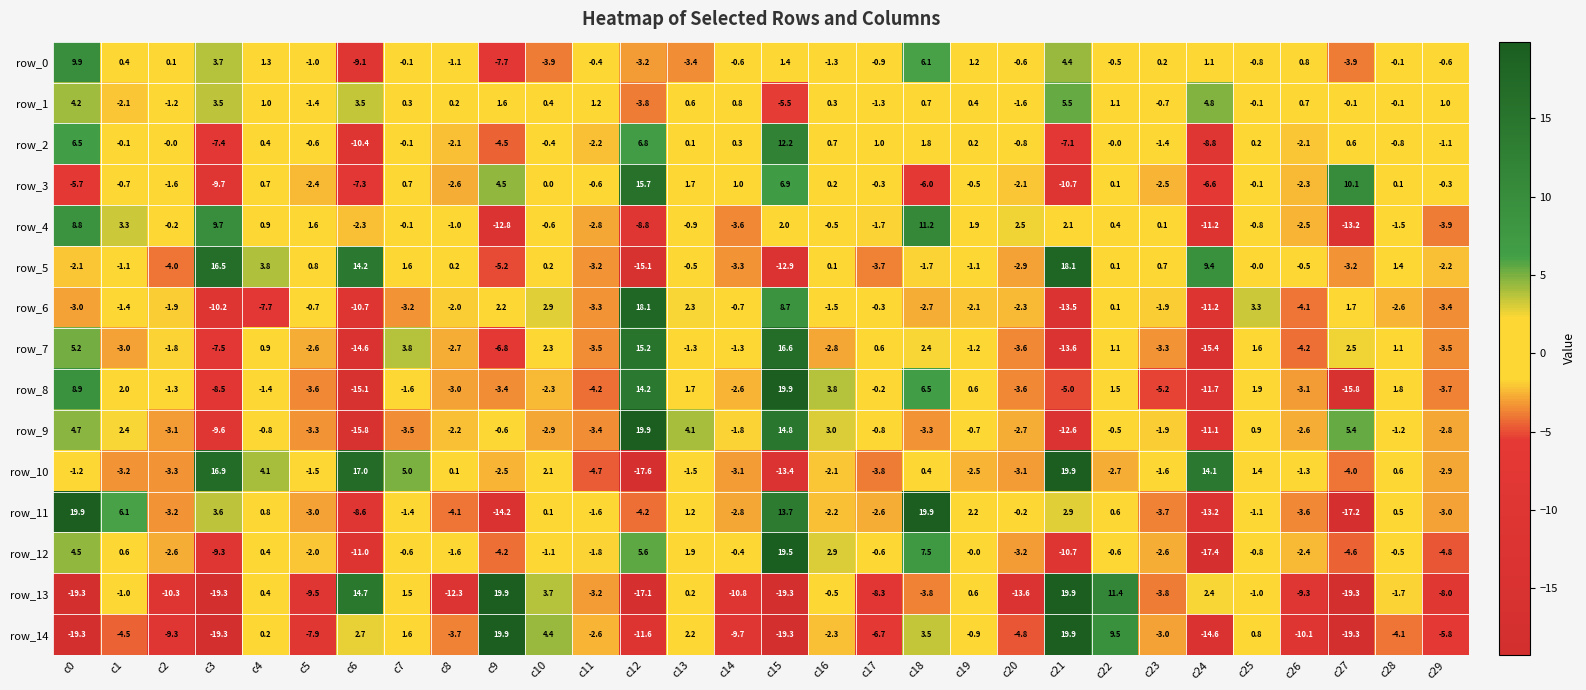

What is the spread (max minus min) of values at c8?

12.5